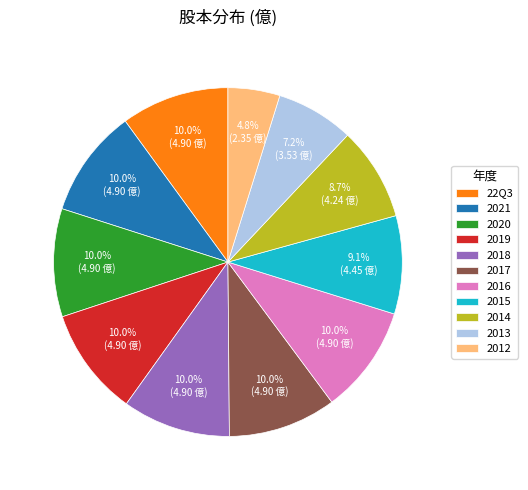

Which has a higher value, 2015 or 2016?

2016